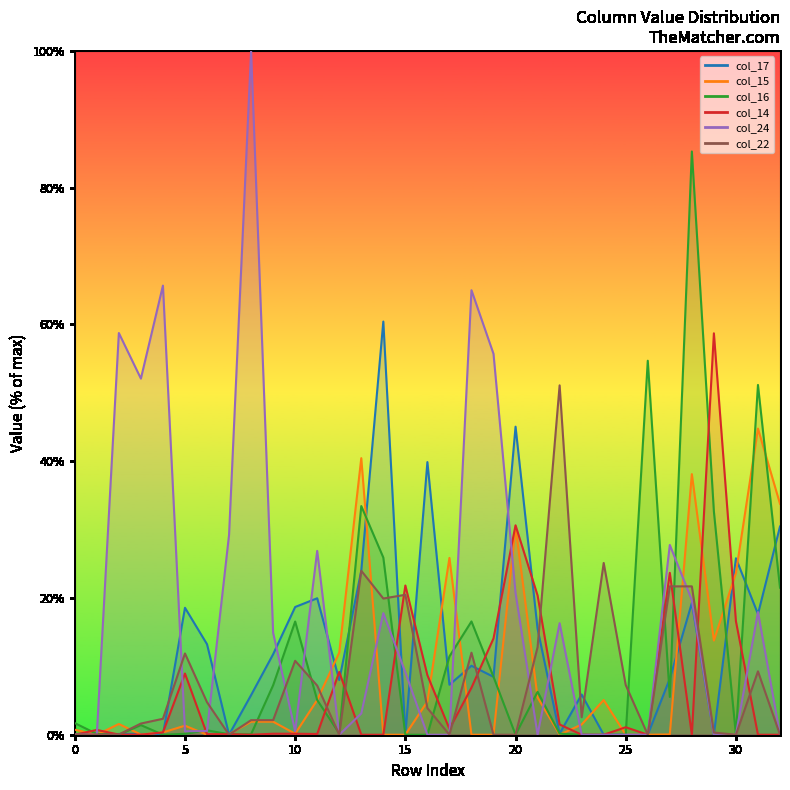

What value does the col_14 series have at 20?

0.3